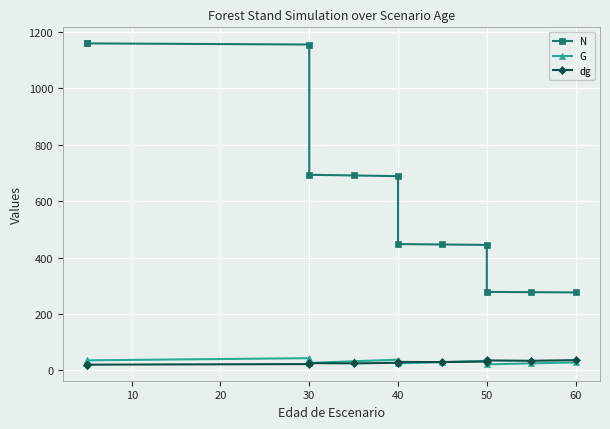

What is the value of the G point at the 11th from the left?

35.0